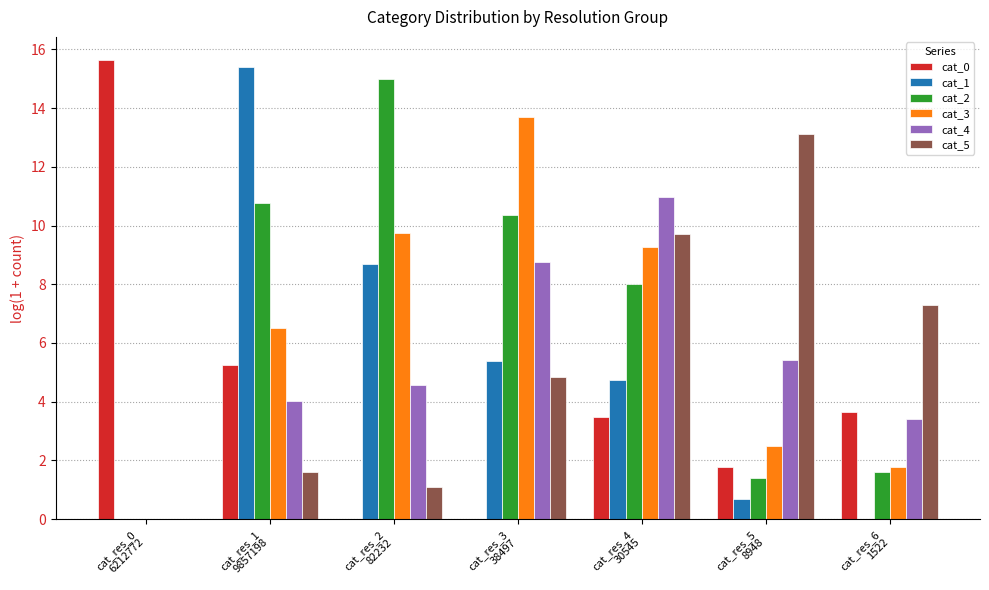

What is the maximum value shown in the chart?

15.6